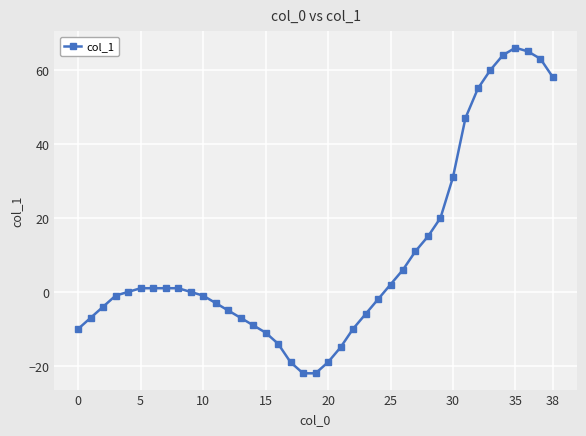

What is the difference between the maximum and second lowest values?

88